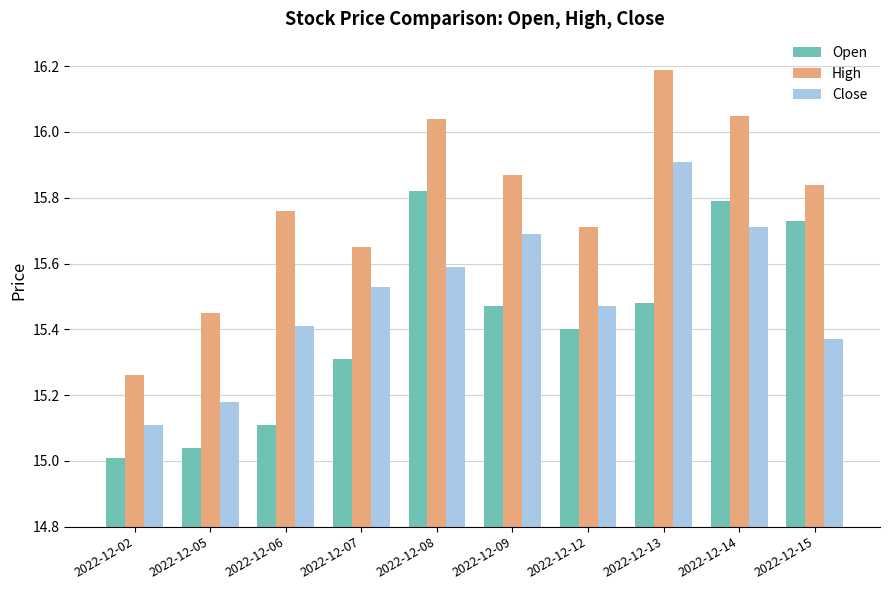

Is it true that Open equals 26.2 at 2022-12-08?

False